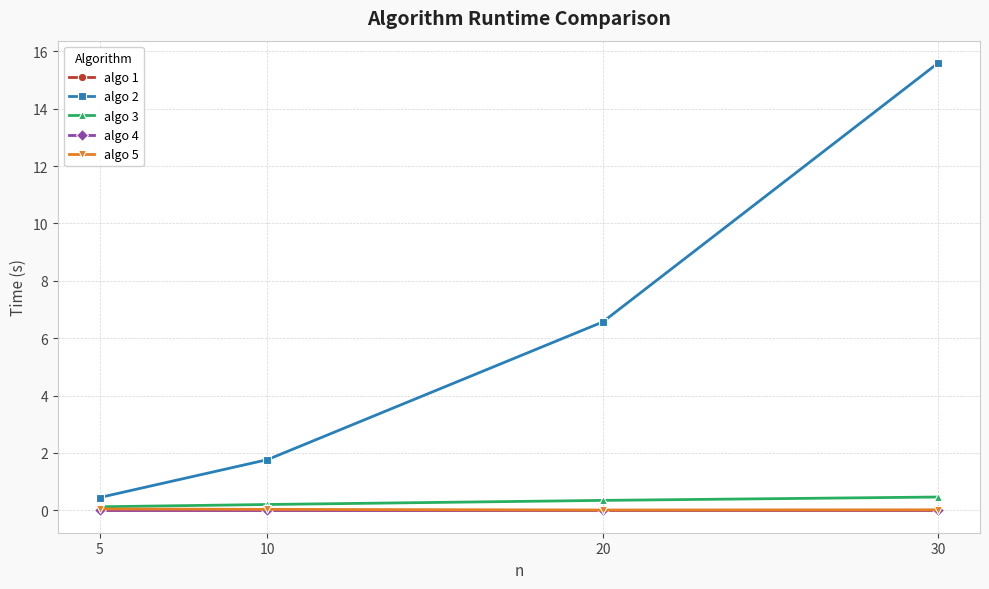

Which series has the largest range (max minus min)?

algo 2